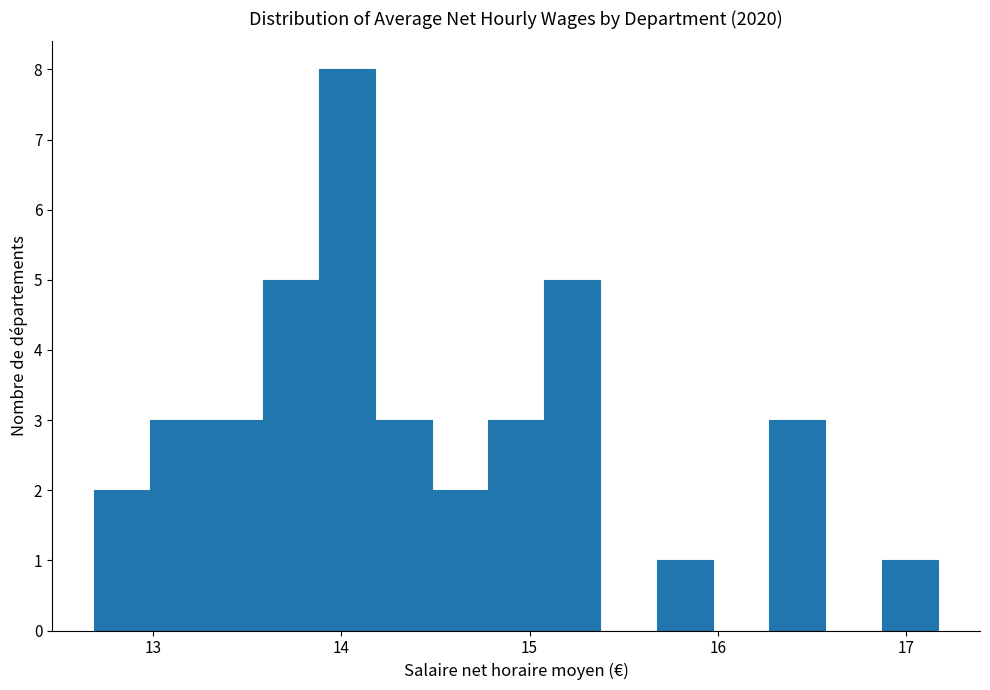

Around what value on the x-axis is the tallest bar? Give the approximate position of its centre, as read against the axis.

14.0